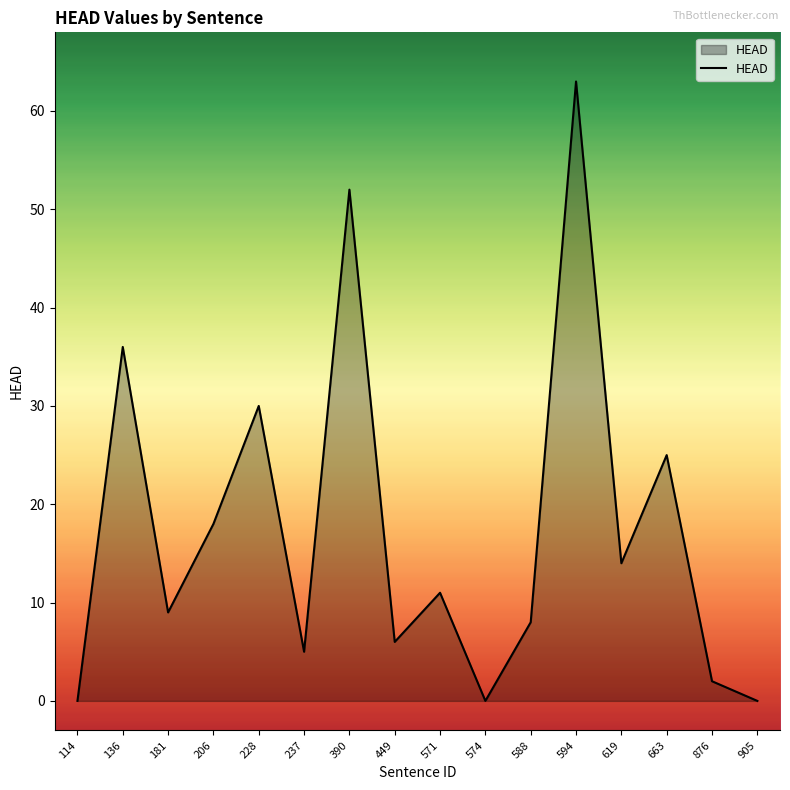

How many interior local peaks (higher than both neighbors) does the data have?

6